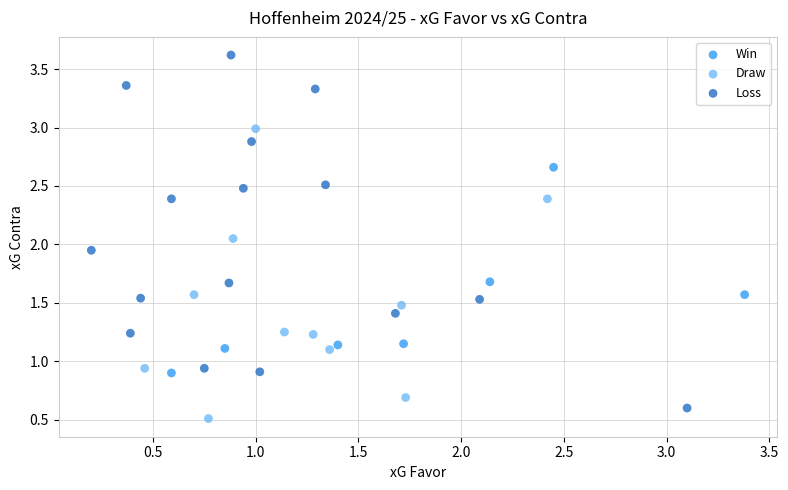

What are all the series names shown in the legend?

Win, Draw, Loss